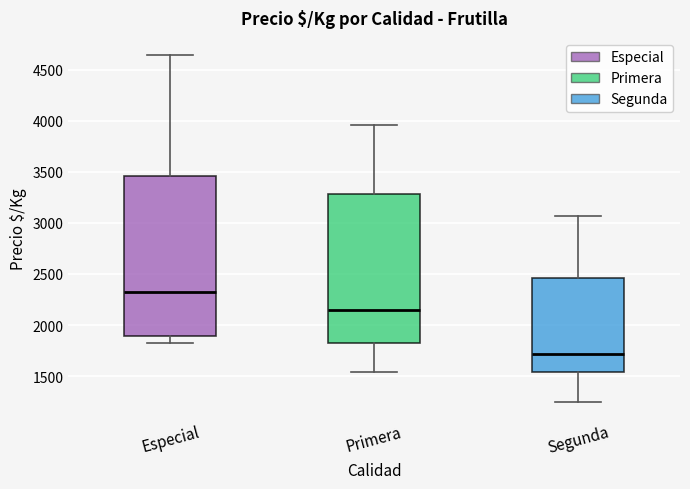

Which box's median line is the lowest?

Segunda